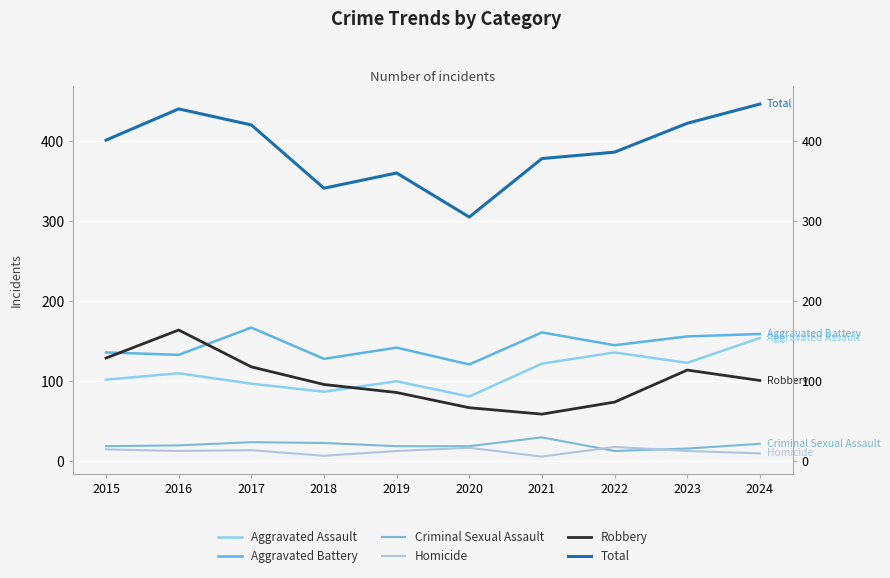

What is the spread (max minus min) of values at 2018?

334